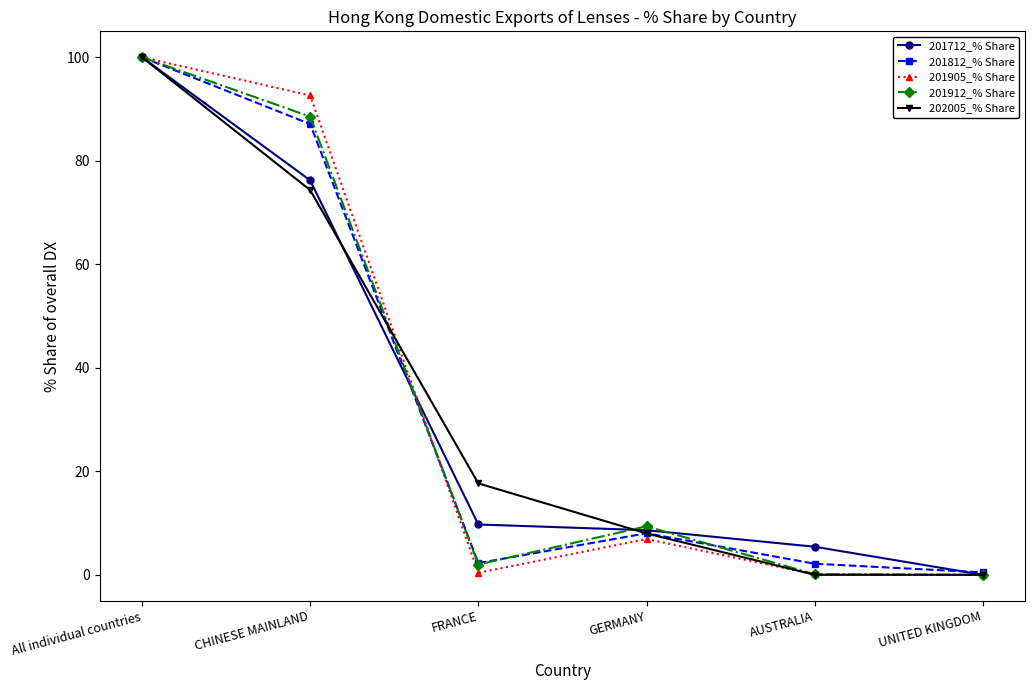

At which category does 201812_% Share reach its first local peak?

GERMANY